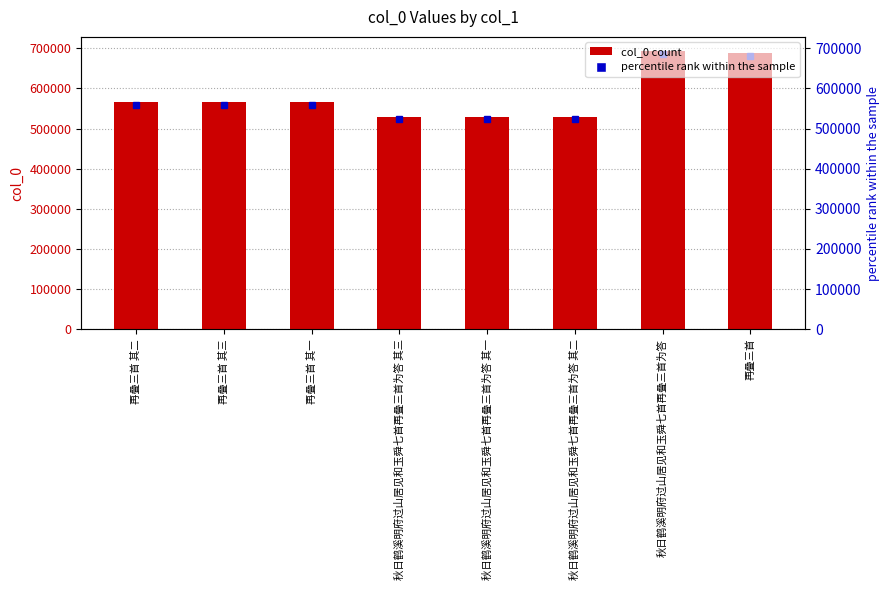

What position from the left is 秋日鹤溪明府过山居见和玉舜七首再叠三首为答?

7